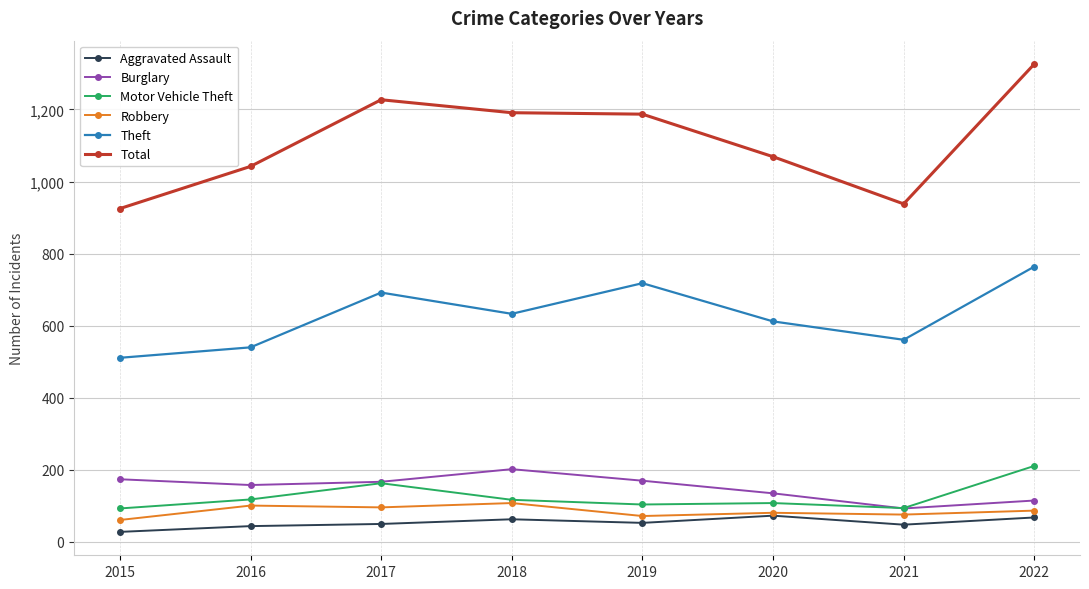

True or false: Total has more than 0 interior local peaks.

True